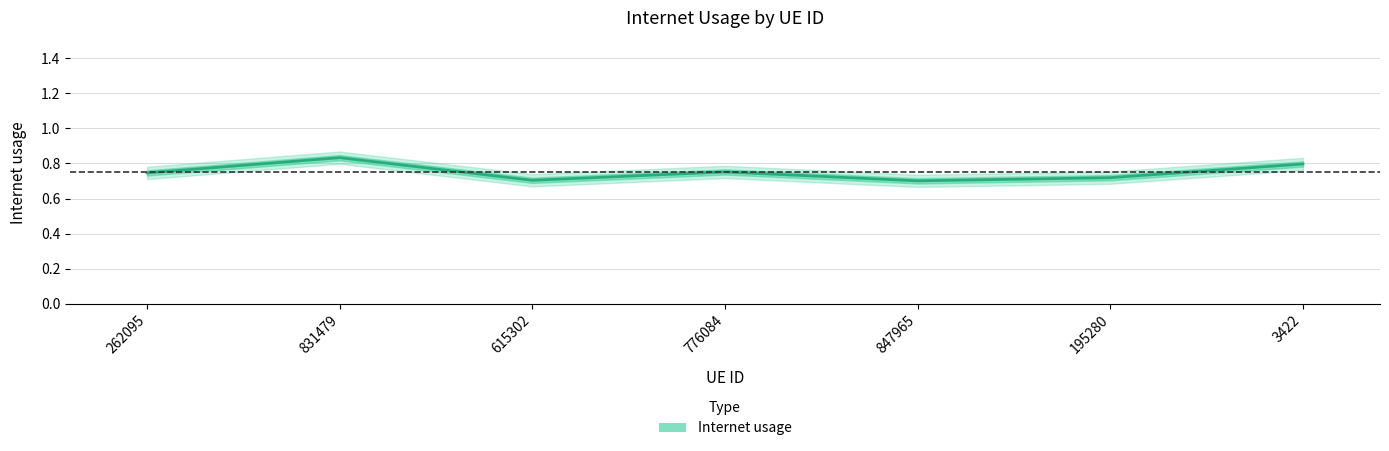

True or false: the data has more than 1 interior local peaks.

True